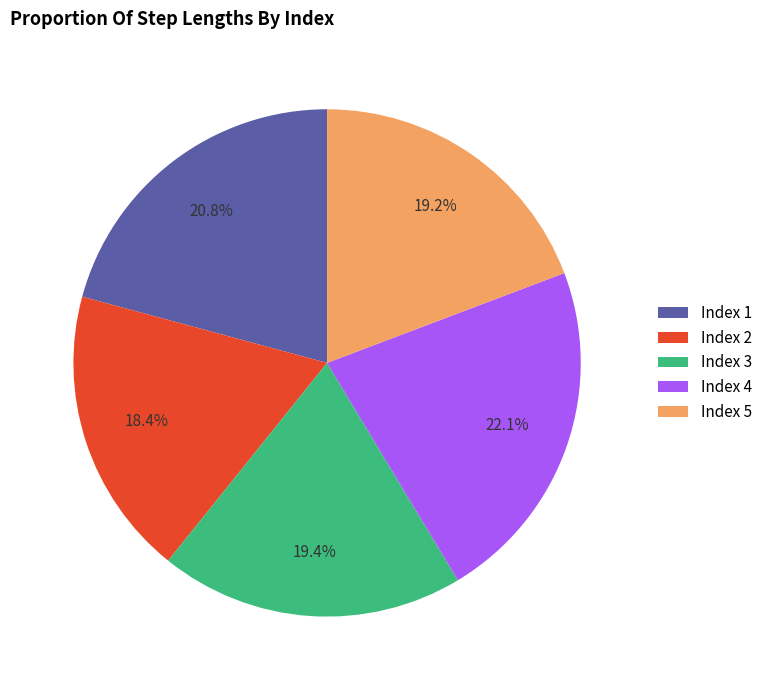

What percentage is NOT represented by Index 5?

80.8%